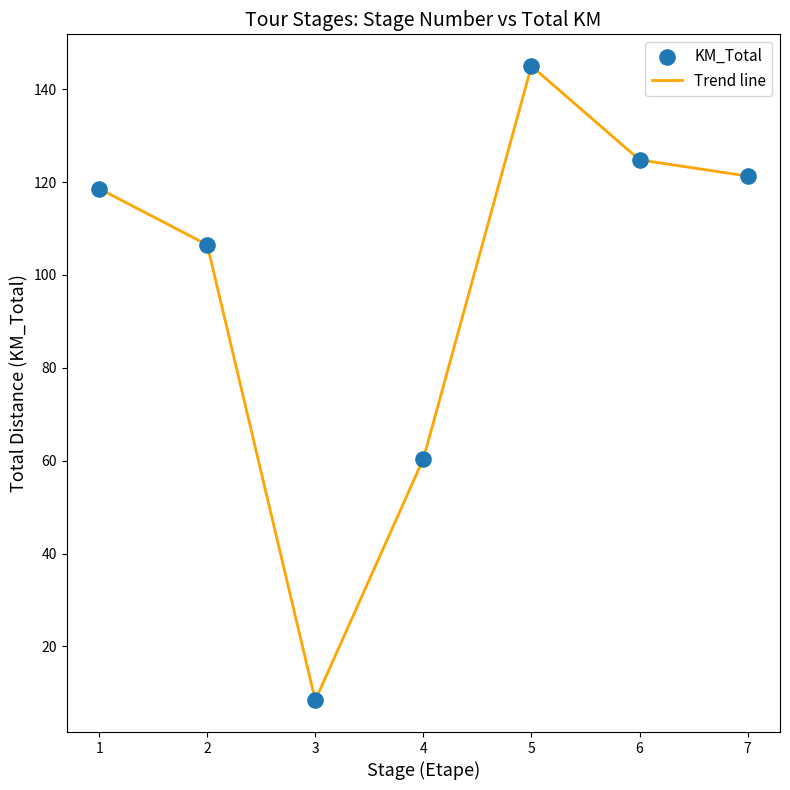

Approximately how many times larger is the value at 4 compared to 7?

0.5